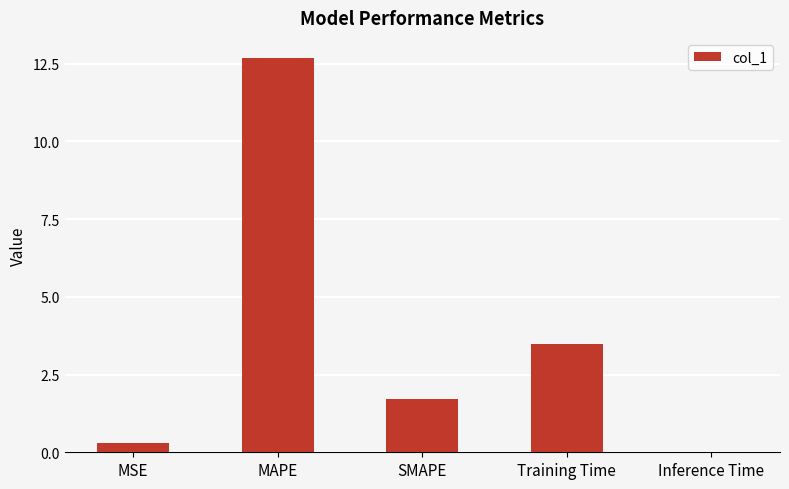

Where is the data nearest to the value 6?

Training Time